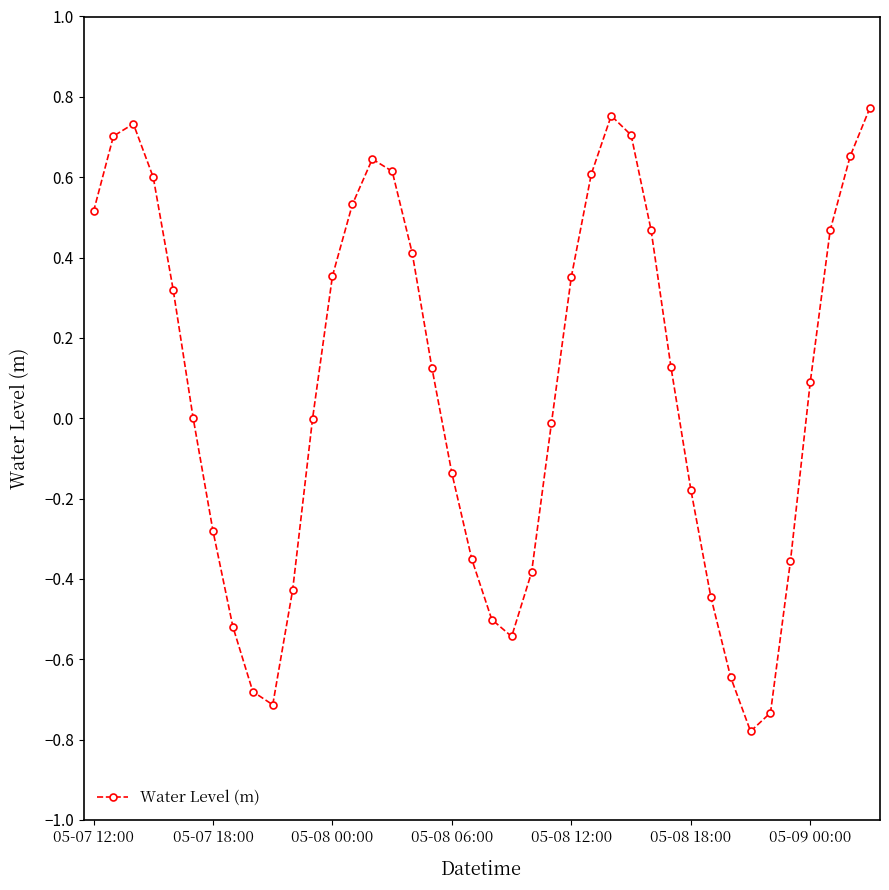

What is the sum of all values?

2.9